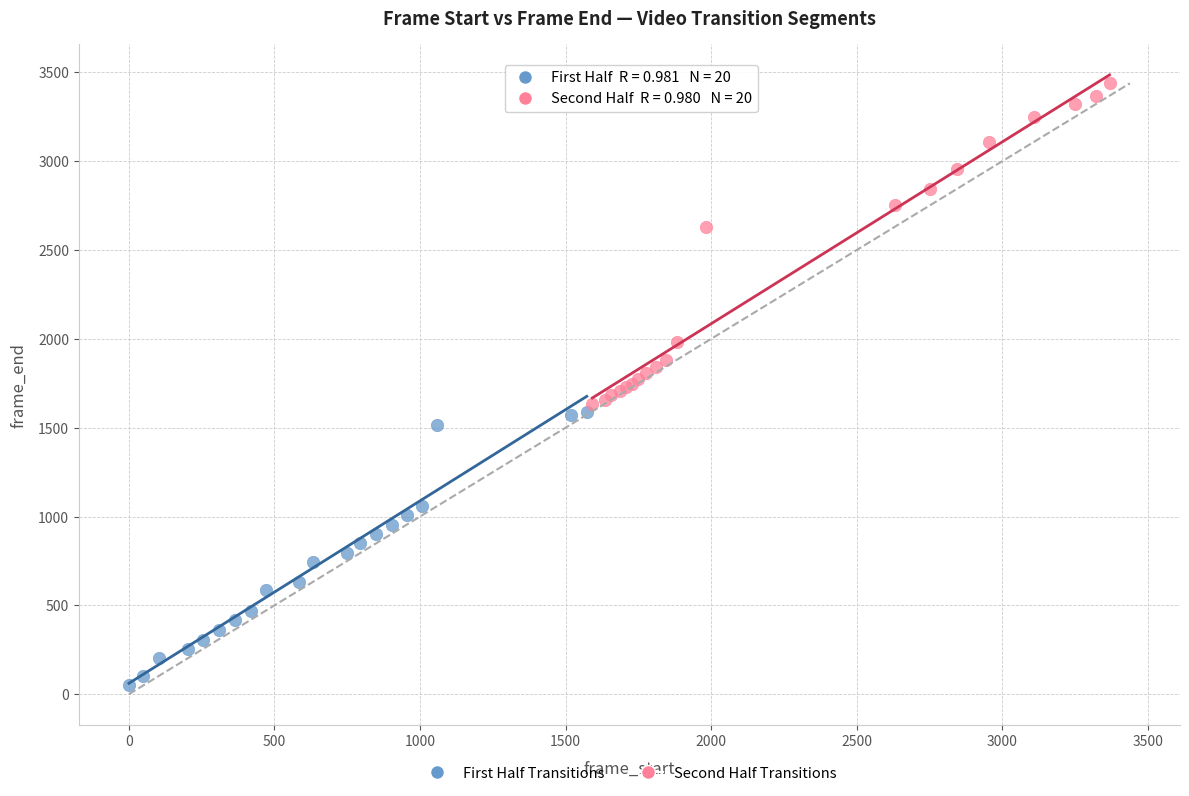

Which series contains the lowest Y value?

First Half Transitions